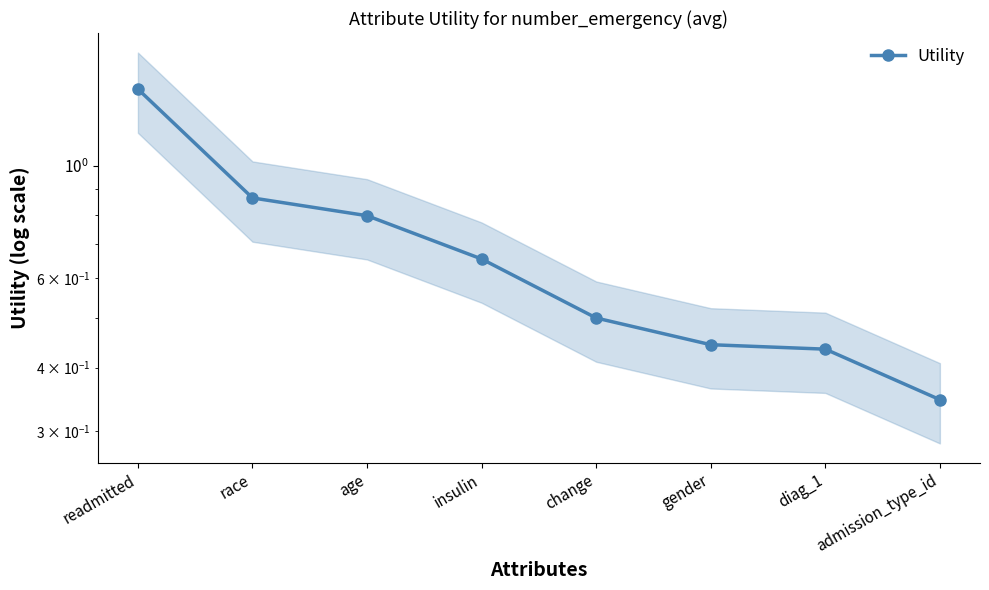

What is the sum of all values?

5.5